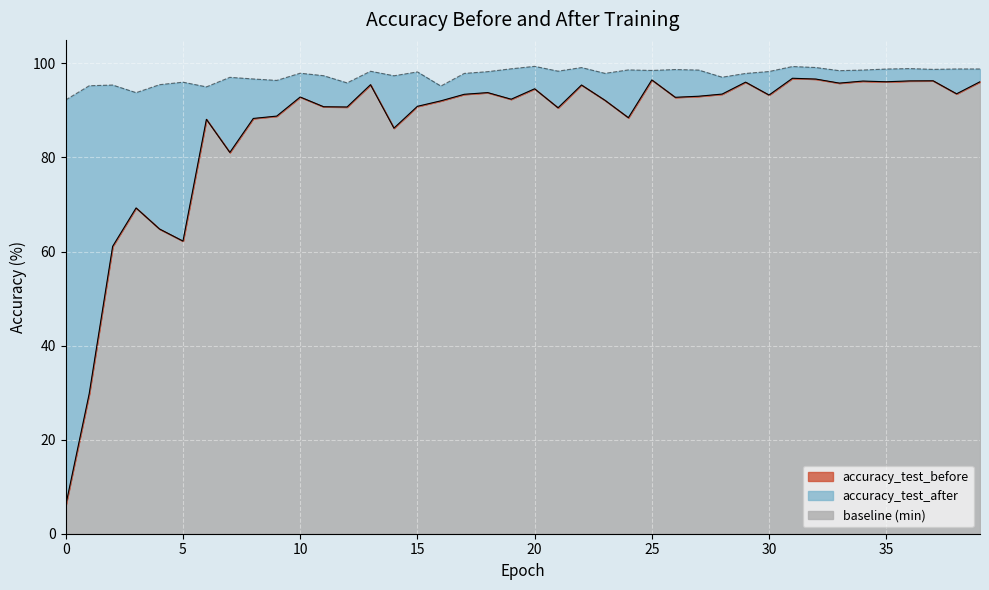

How many lines are shown in the chart?

2